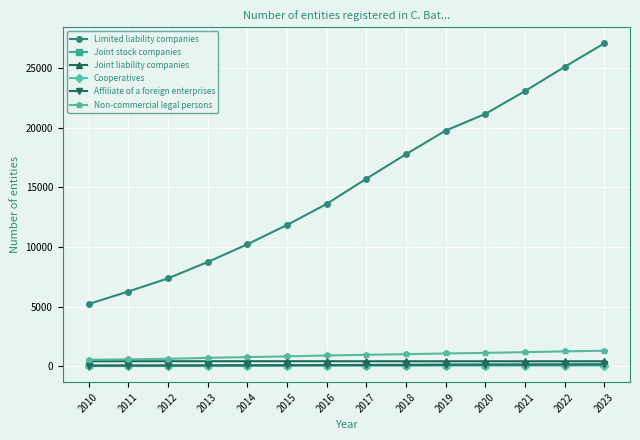

True or false: Non-commercial legal persons and Limited liability companies cross at least once.

False